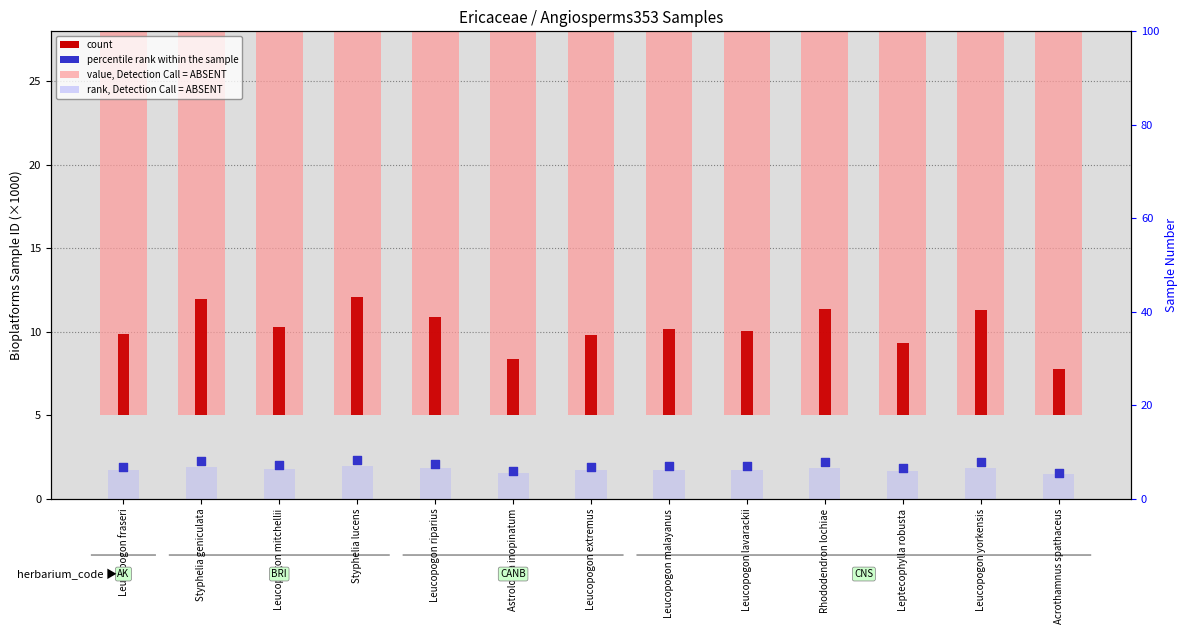

At how many categories does at least one series exceed 29?

13